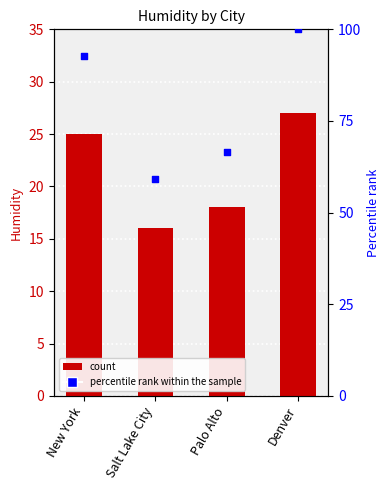

Which series contains the lowest Y value?

Humidity